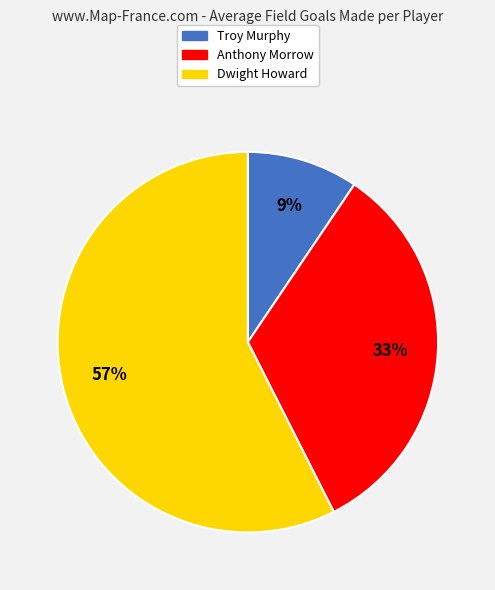

What is the ratio of the value at Troy Murphy to the value at Anthony Morrow?

0.3